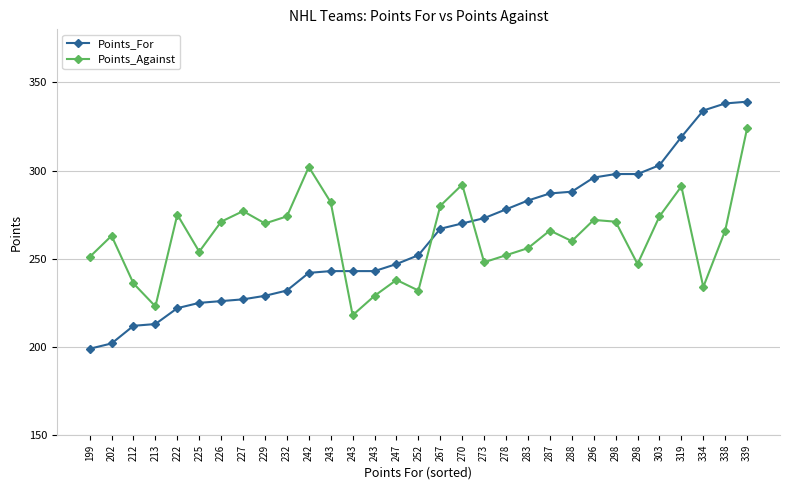

Which category has the highest value in the Points_For series?

339